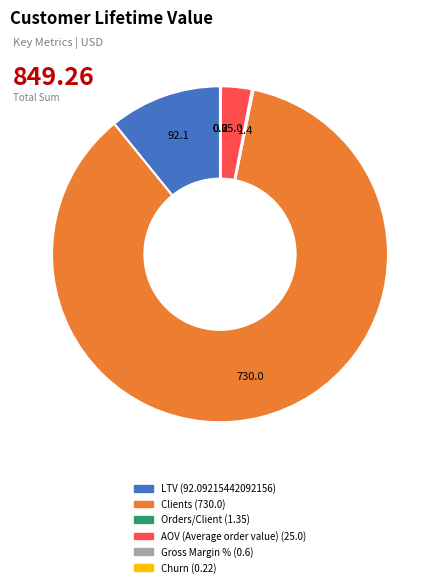

True or false: Clients accounts for 86% of the total.

True